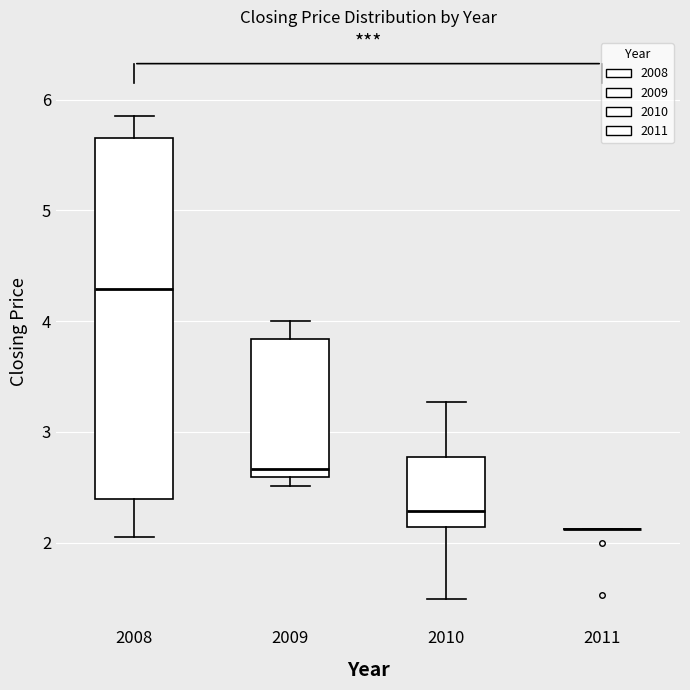

Reading left to right, transcribe this box plot: for each box, give where its median line is, the range the box spans, and where its two whiskers end, as read against the y-axis. The values are not printed on the chart, so give them approximately, as read against the axis.

2008: median 4.3, box 2.4 to 5.6, whiskers 2.1 to 5.9
2009: median 2.7, box 2.6 to 3.8, whiskers 2.5 to 4.0
2010: median 2.3, box 2.1 to 2.8, whiskers 1.5 to 3.3
2011: box collapsed to a line at 2.1, whiskers 2.1 to 2.1